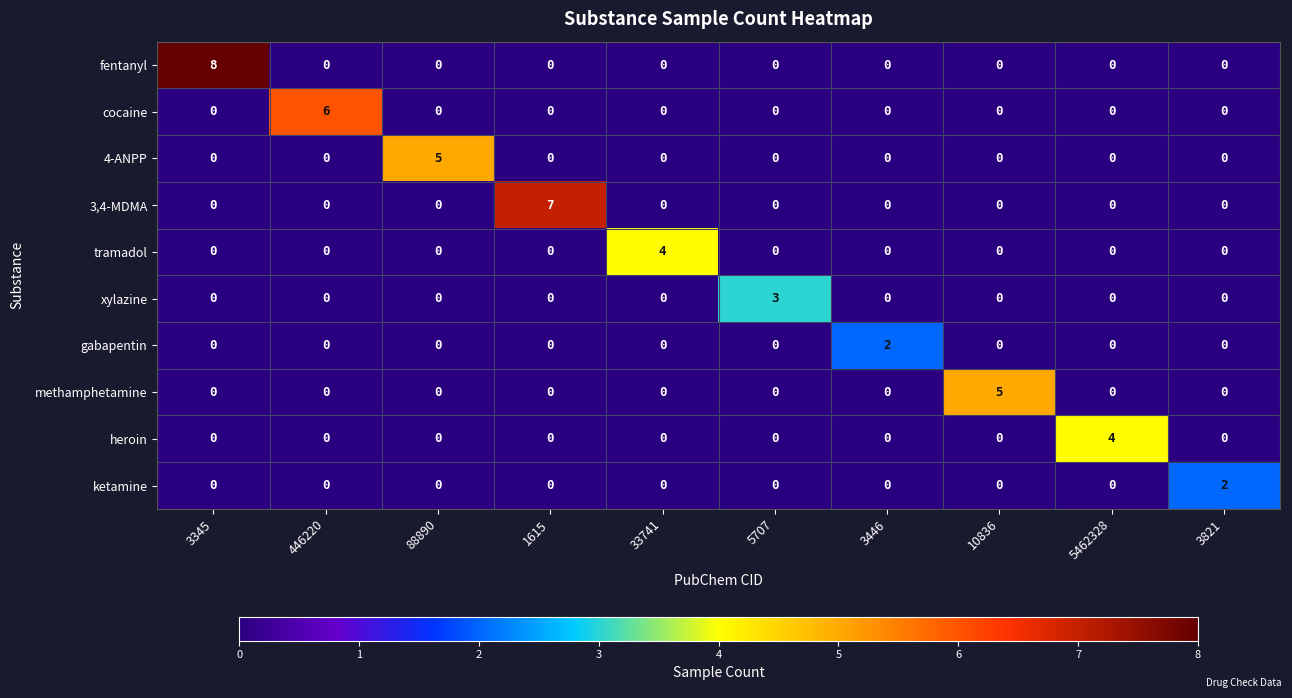

How many series are shown in this chart?

10